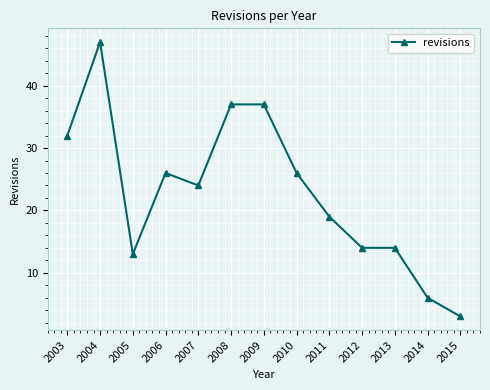

How many lines are shown in the chart?

1